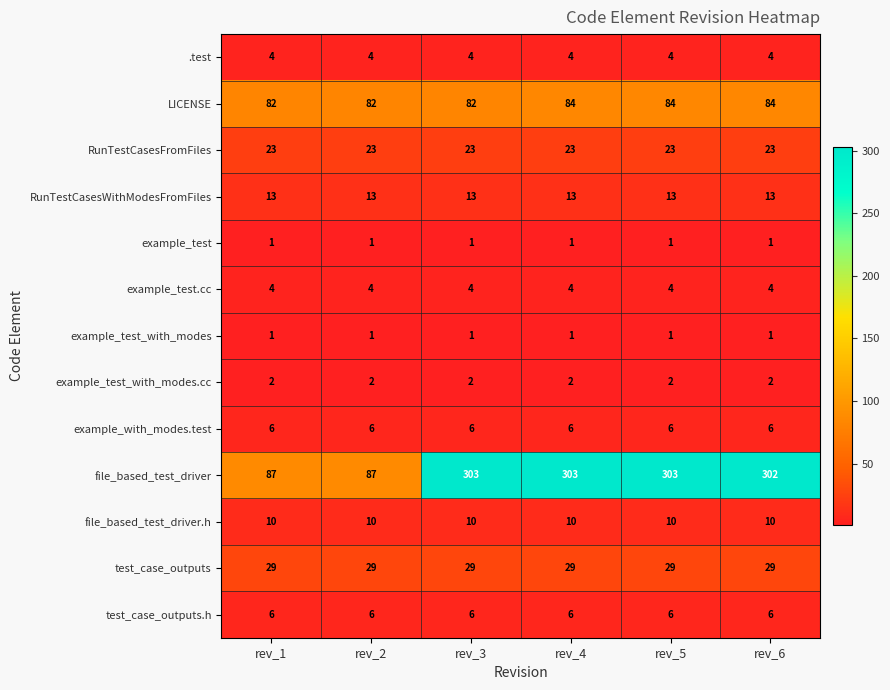

Between rev_3 and rev_4, which series saw the biggest shift?

LICENSE